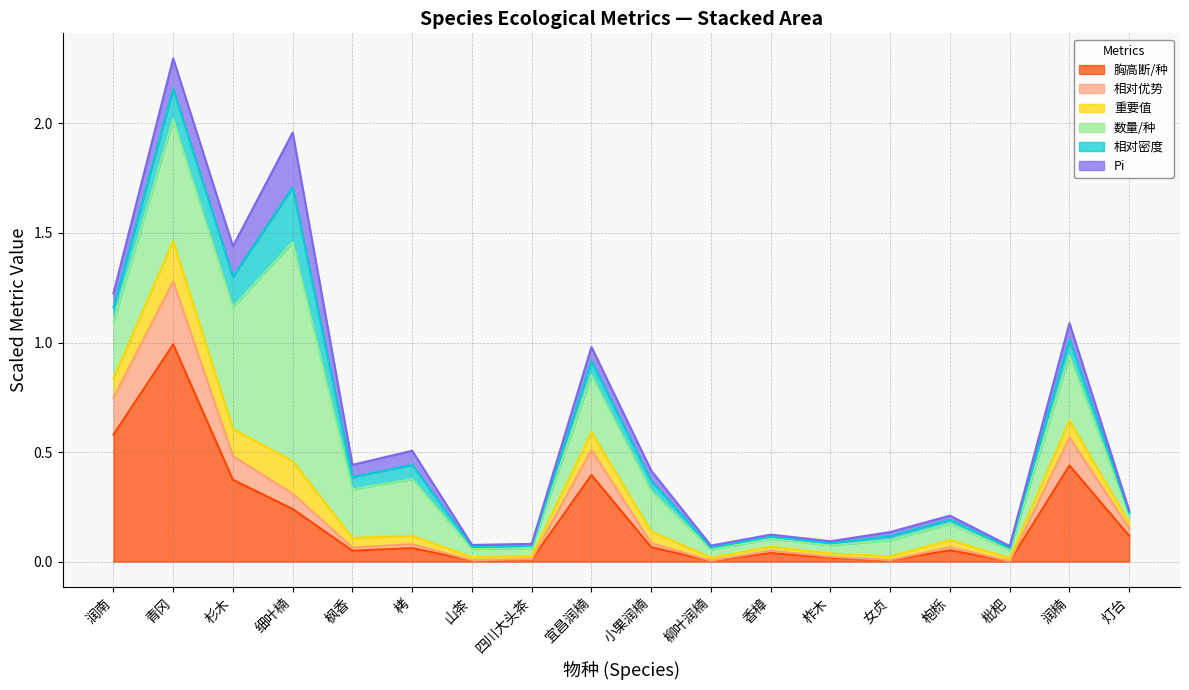

Is the value of 重要值 at 青冈 greater than the value of 胸高断/种 at 女贞?

Yes